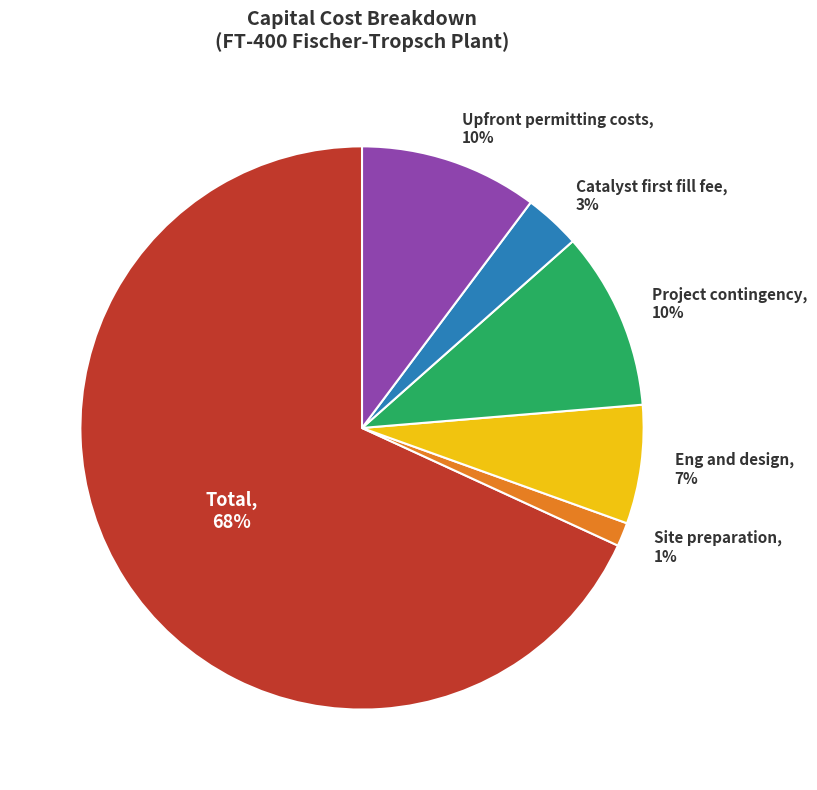

To the nearest percent, what is the average slice percentage?

17%